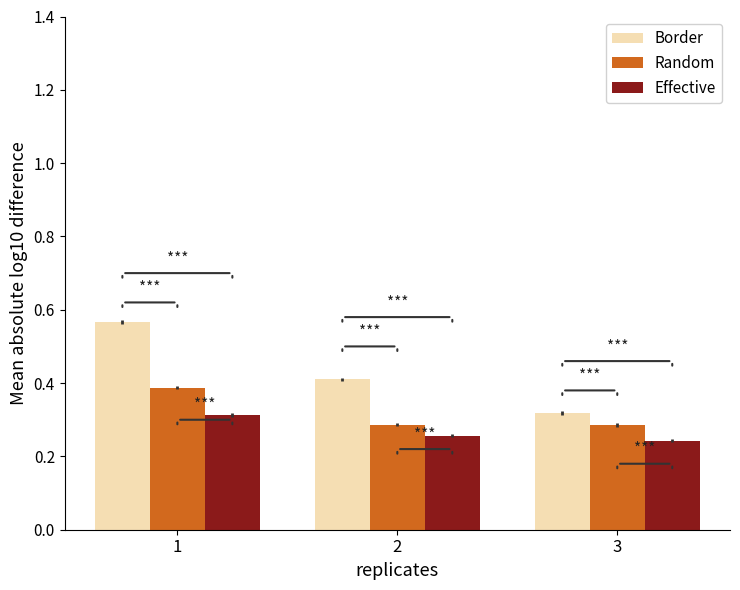

At how many categories does at least one series exceed 0?

3